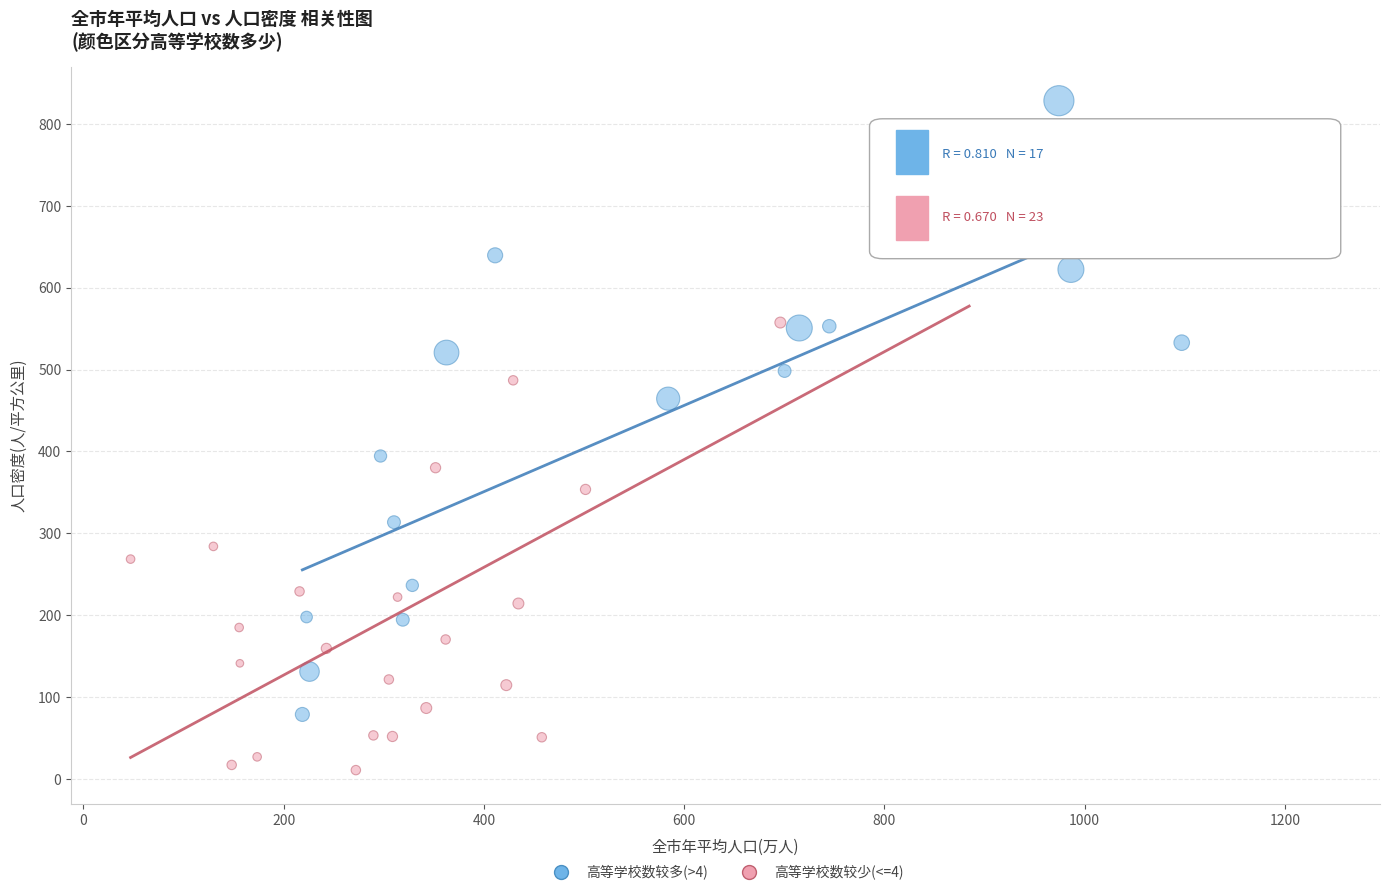

Which series contains the lowest Y value?

高等学校数较少(<=4)